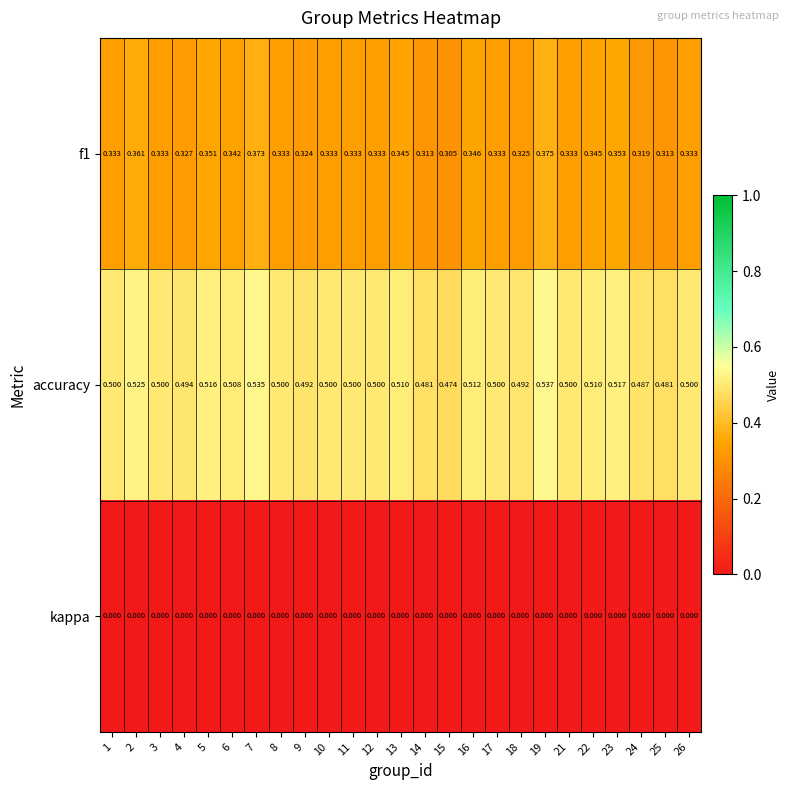

Which series has the largest total across all categories?

accuracy